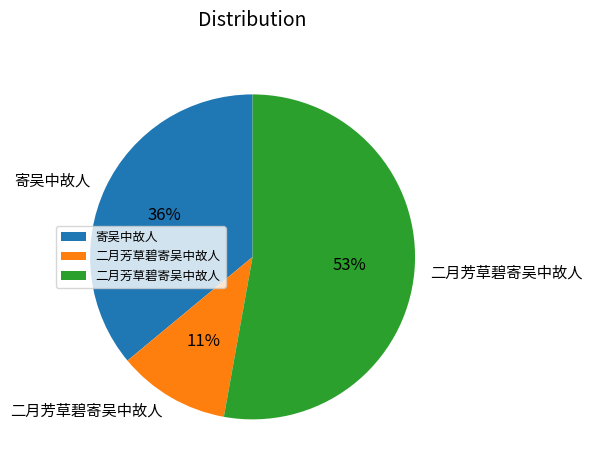

Is there a majority slice in this chart?

Yes